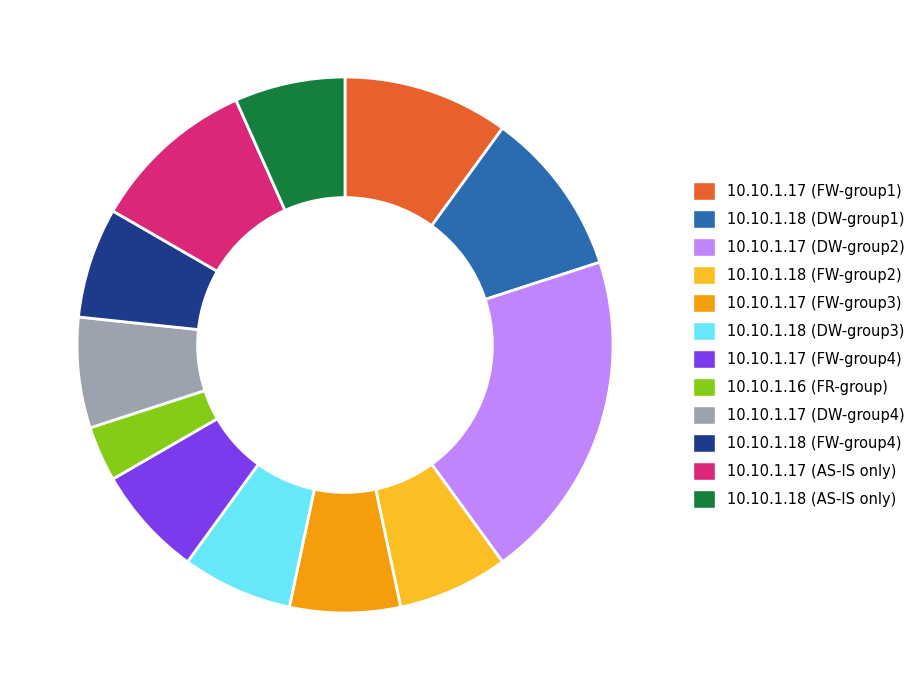

Which slice is the largest?

10.10.1.17 (DW-group2)